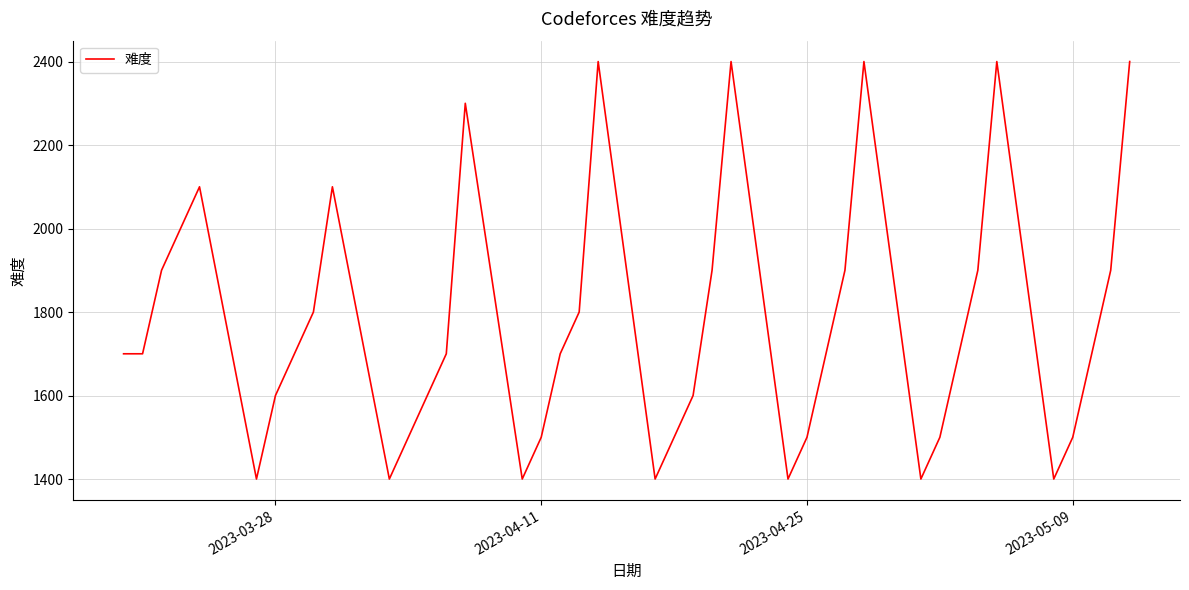

What is the sum of all values?

70800